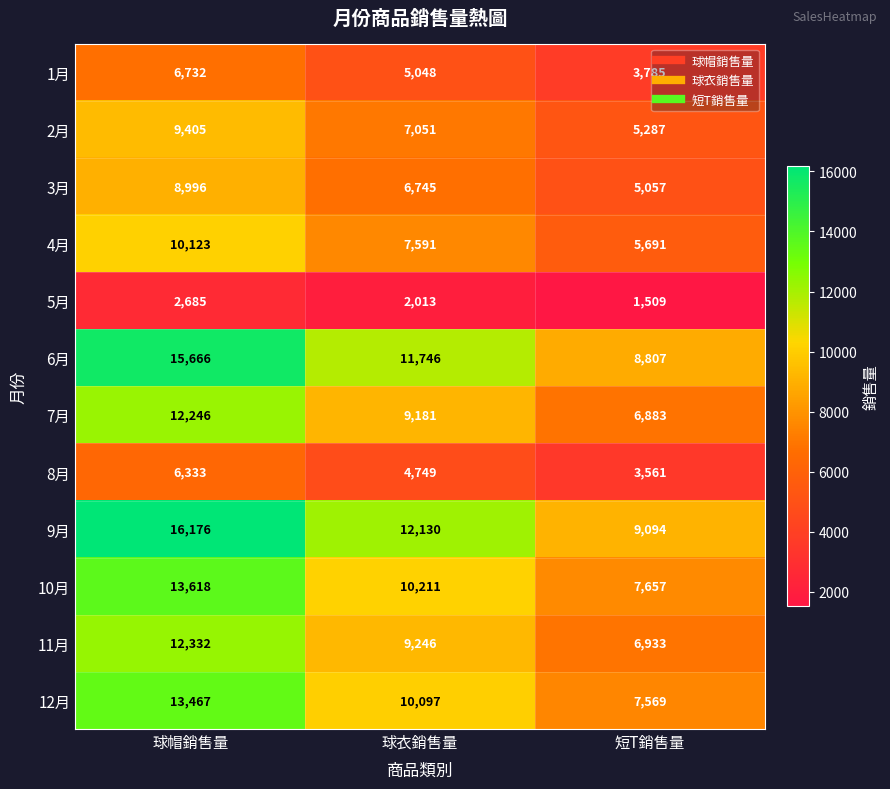

Is the value of 6月 at 球衣銷售量 greater than the value of 7月 at 球衣銷售量?

Yes